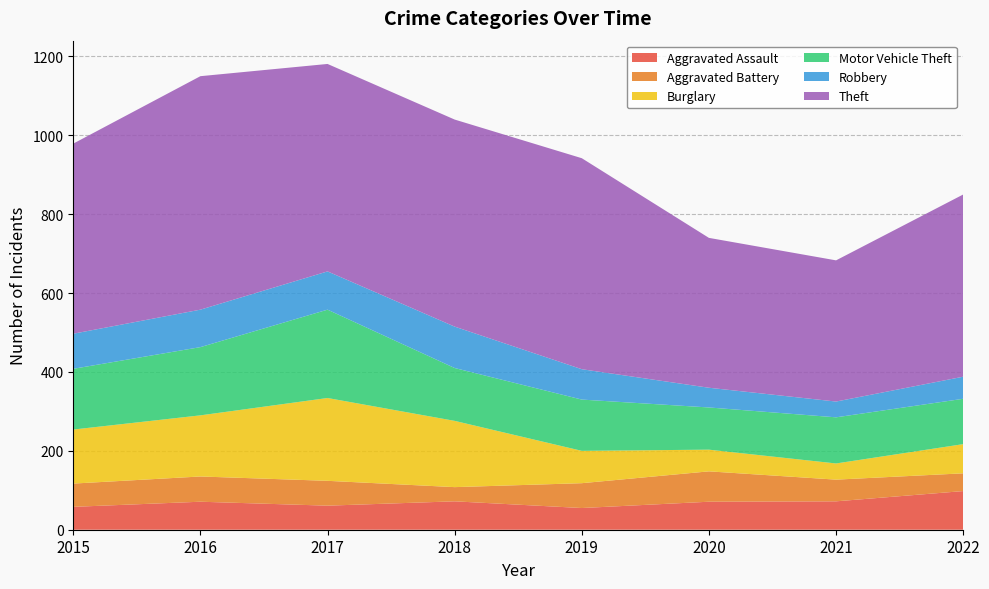

Reading left to right, what are all the values shown in this chart?

Aggravated Assault: 2015=58	2016=71	2017=61	2018=72	2019=55	2020=71	2021=72	2022=98
Aggravated Battery: 2015=59	2016=64	2017=63	2018=36	2019=63	2020=77	2021=55	2022=45
Burglary: 2015=137	2016=155	2017=210	2018=168	2019=82	2020=55	2021=41	2022=74
Motor Vehicle Theft: 2015=154	2016=173	2017=224	2018=134	2019=130	2020=107	2021=117	2022=115
Robbery: 2015=89	2016=95	2017=97	2018=105	2019=77	2020=50	2021=40	2022=56
Theft: 2015=482	2016=592	2017=526	2018=525	2019=535	2020=380	2021=358	2022=462